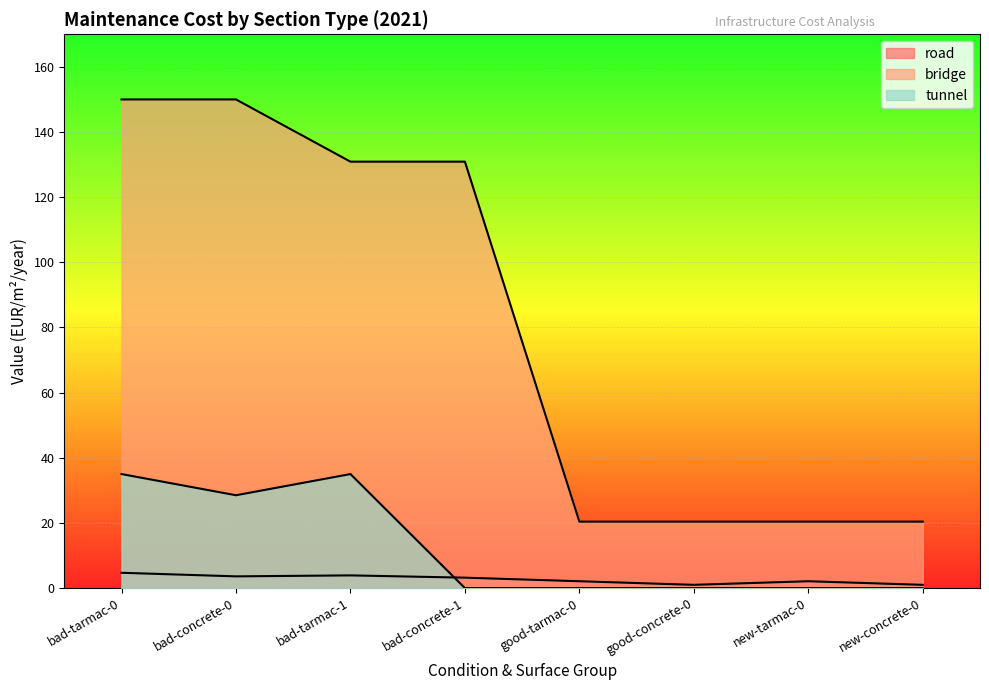

Reading left to right, what are all the values shown in this chart?

road: 4.7	3.6	3.9	3.2	2.1	1.0	2.1	1.0
bridge: 150.0	150.0	130.9	130.9	20.4	20.4	20.4	20.4
tunnel: 35.0	28.5	35.0	0.0	0.0	0.0	0.0	0.0